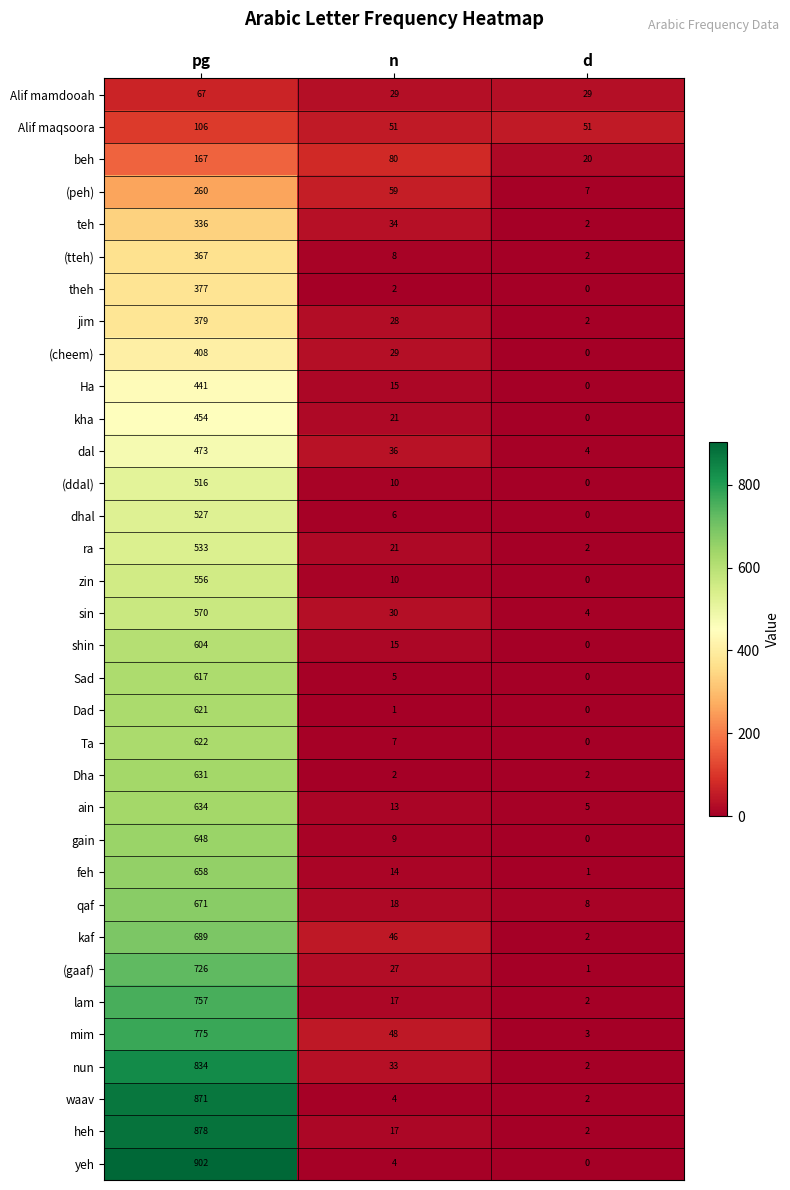

At which label does (tteh) first exceed 8?

pg